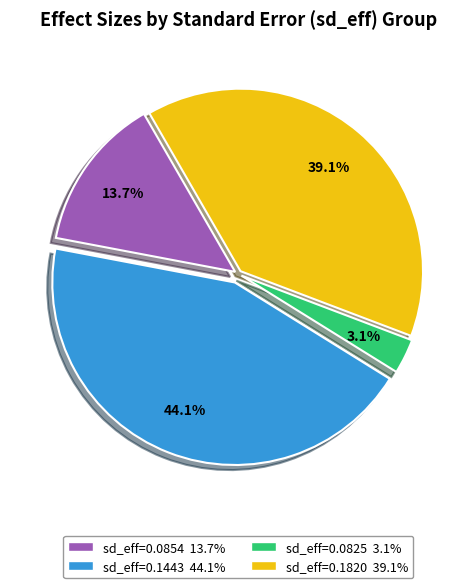

To the nearest percent, what is the difference between the largest and smallest slice percentages?

41%